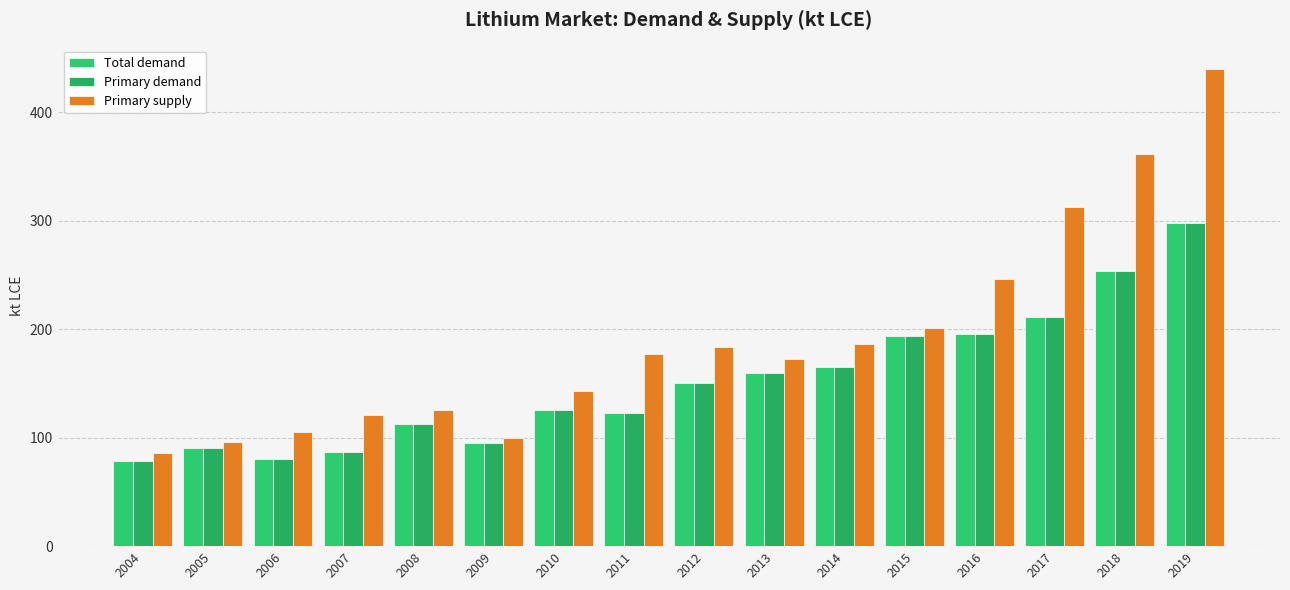

At how many categories does at least one series exceed 223?

4